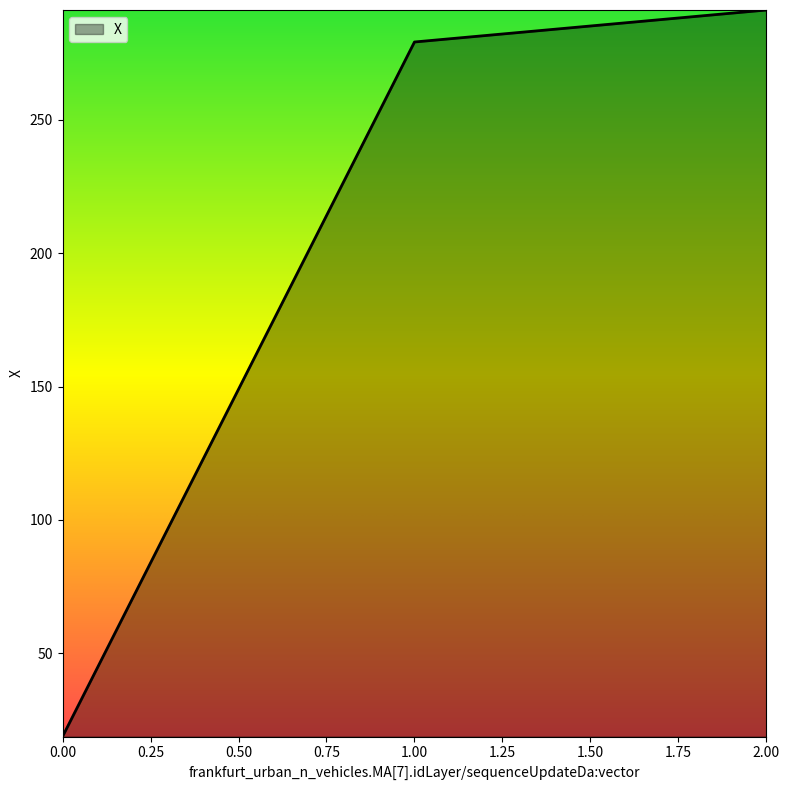

What is the difference between the maximum and second lowest values?

12.0